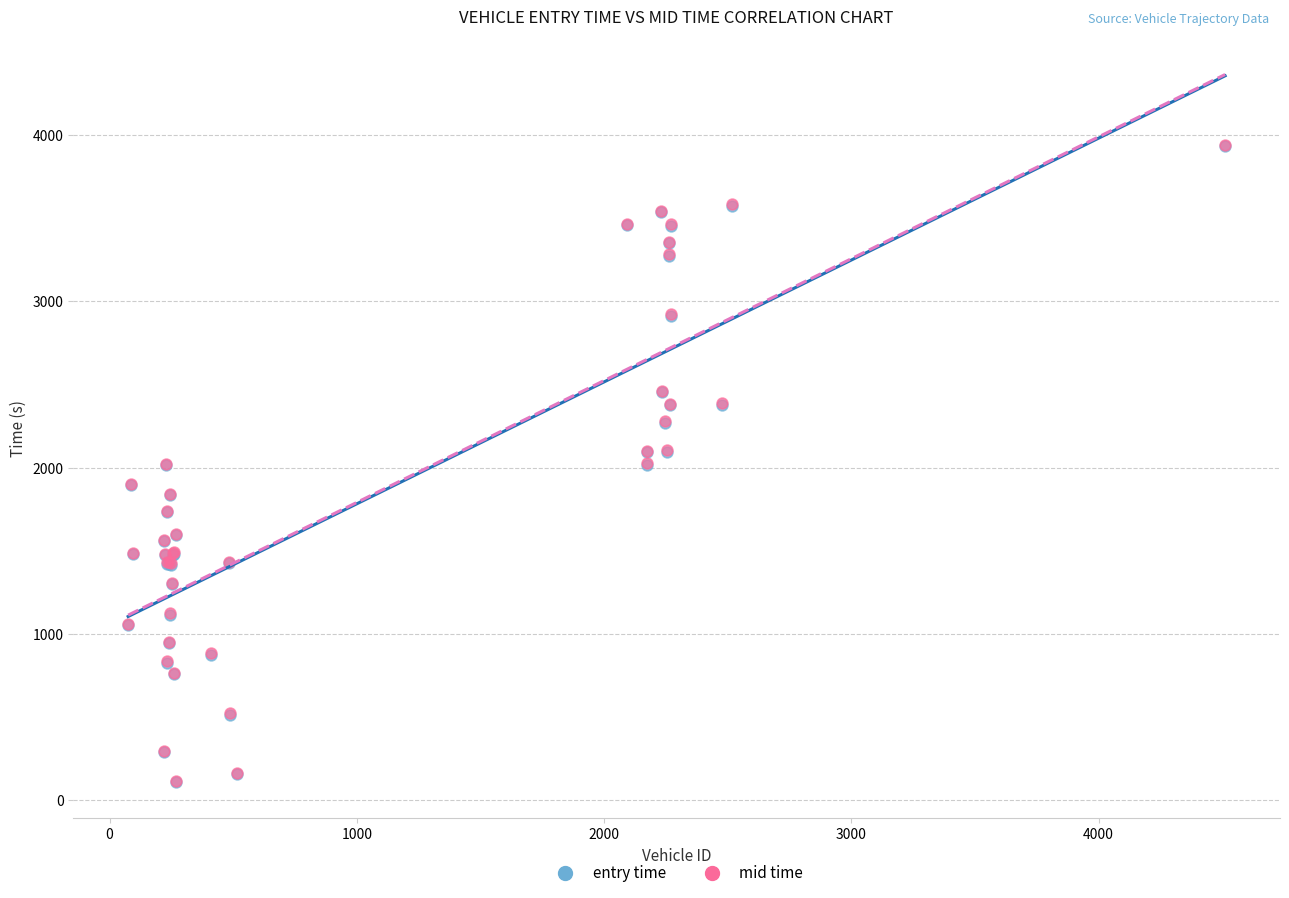

What are all the series names shown in the legend?

entry time, mid time